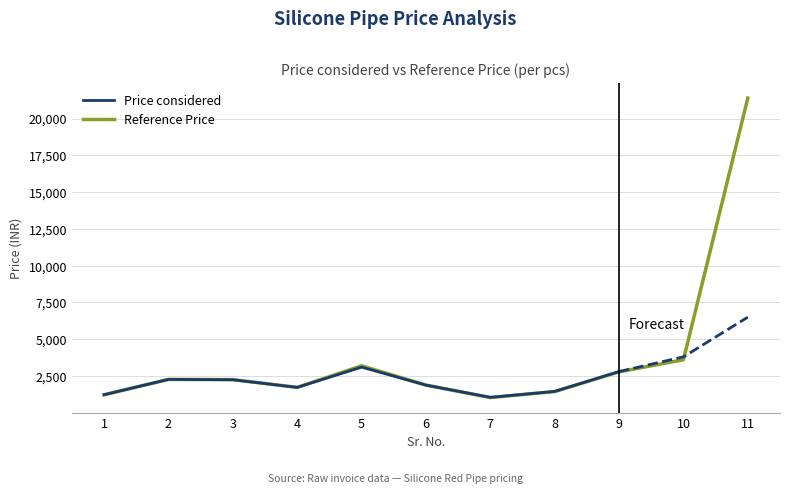

Approximately how many times larger is the value at 10 compared to 7?

3.5